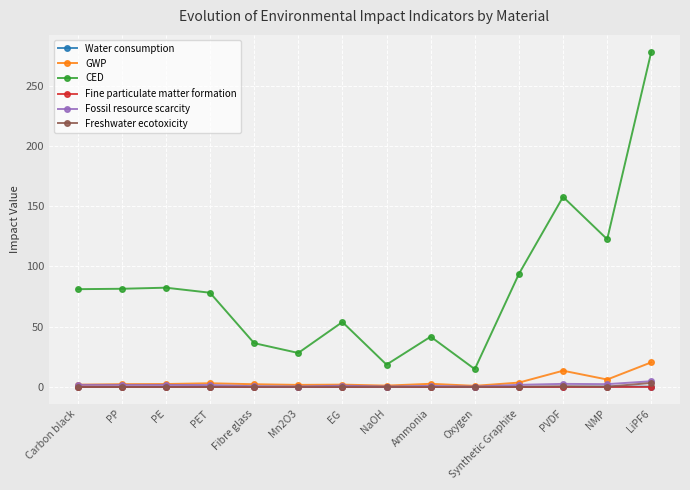

Does the chart have visible grid lines?

Yes